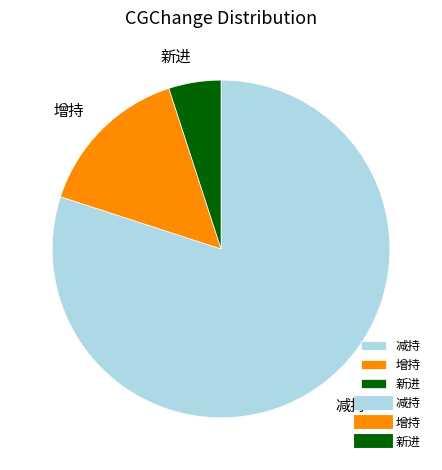

Approximately how many times larger is the value at 减持 compared to 新进?

16.0